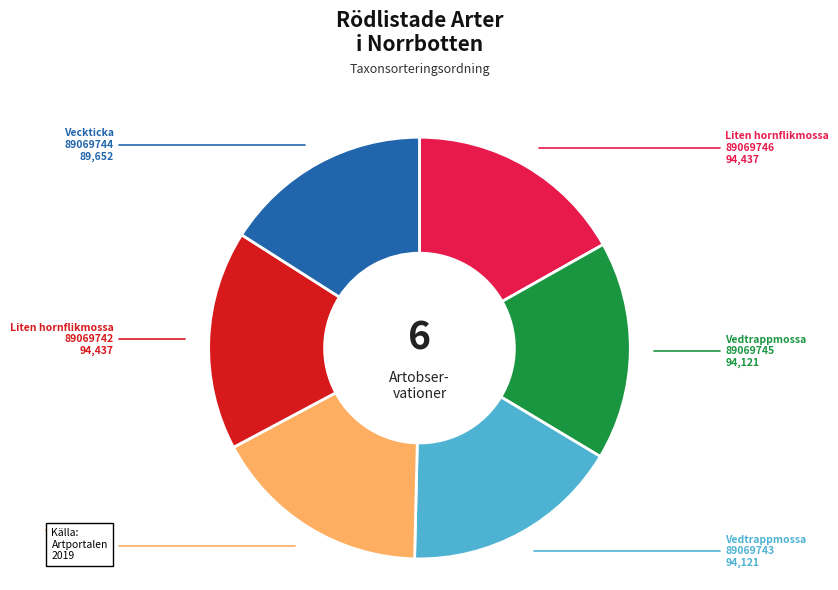

Is there a majority slice in this chart?

No